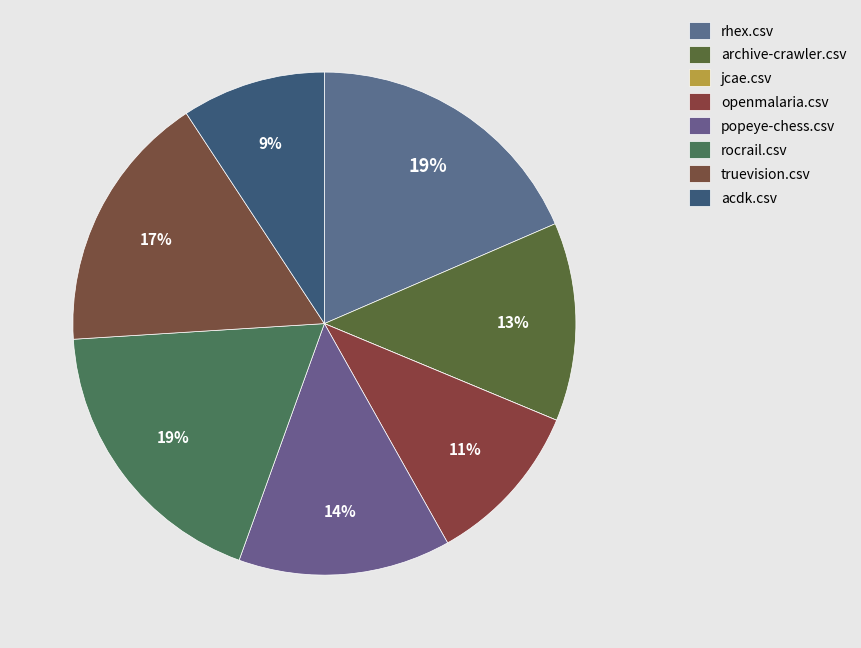

Is it true that truevision.csv is 10% of the pie?

False